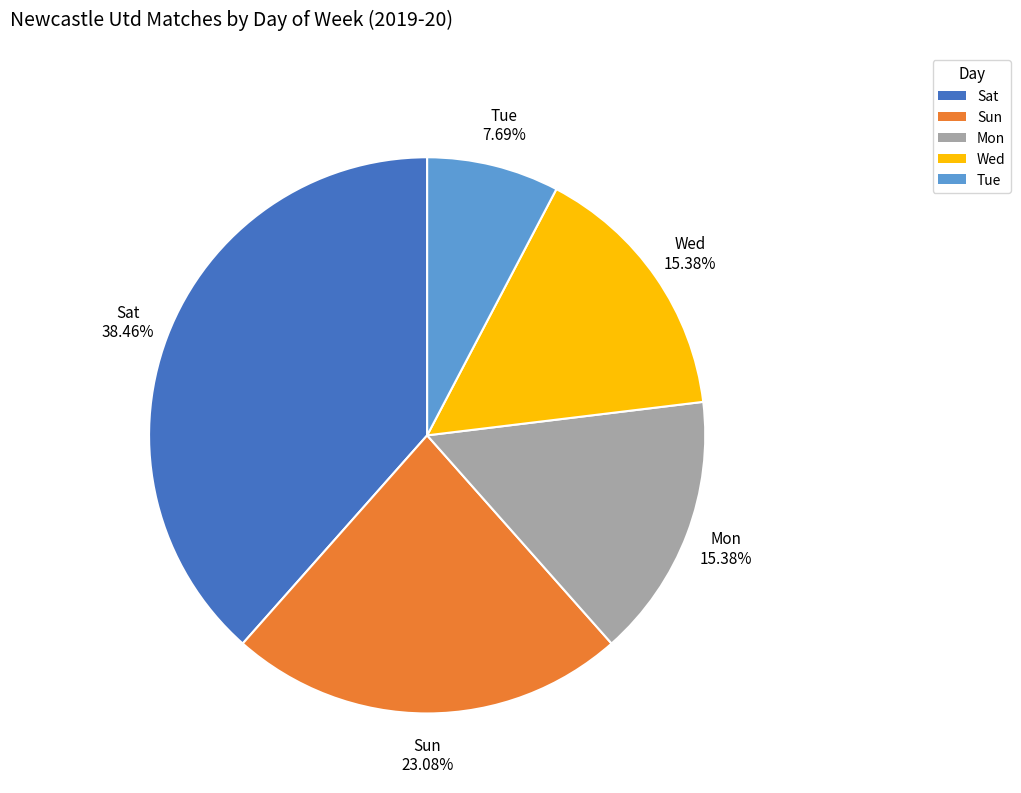

What percentage is NOT represented by Mon?

84.6%